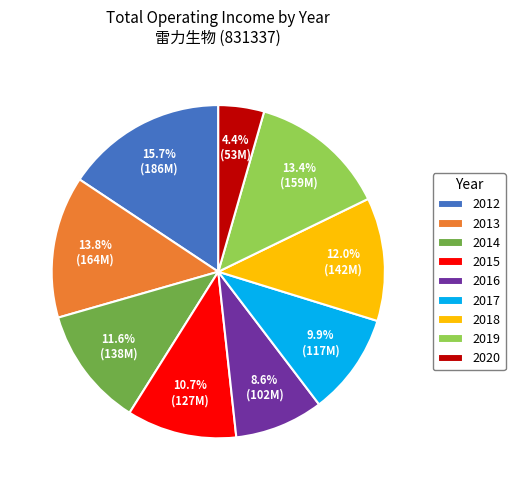

Count the number of slices in the pie.

9